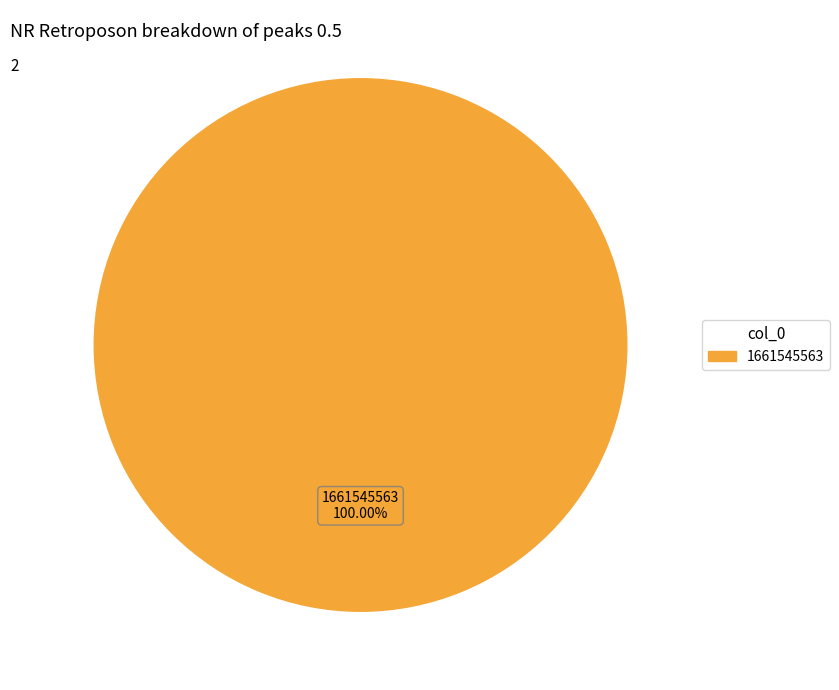

Does any single category account for the majority?

Yes